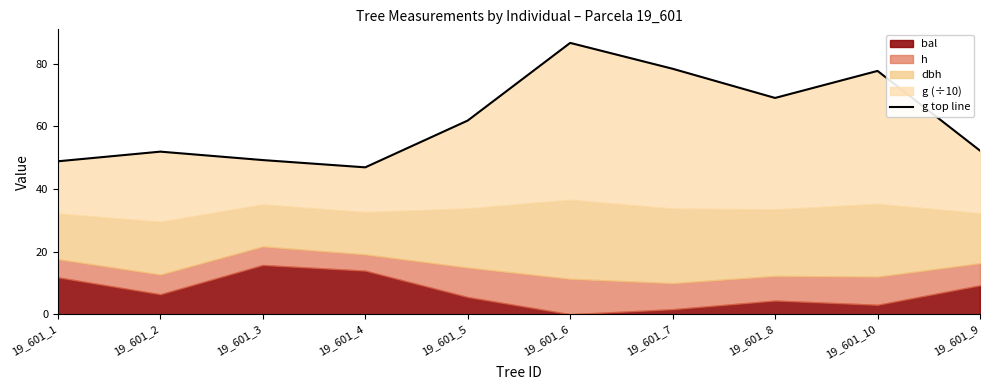

What is the ratio of the value at 19_601_2 to the value at 19_601_6?

0.6